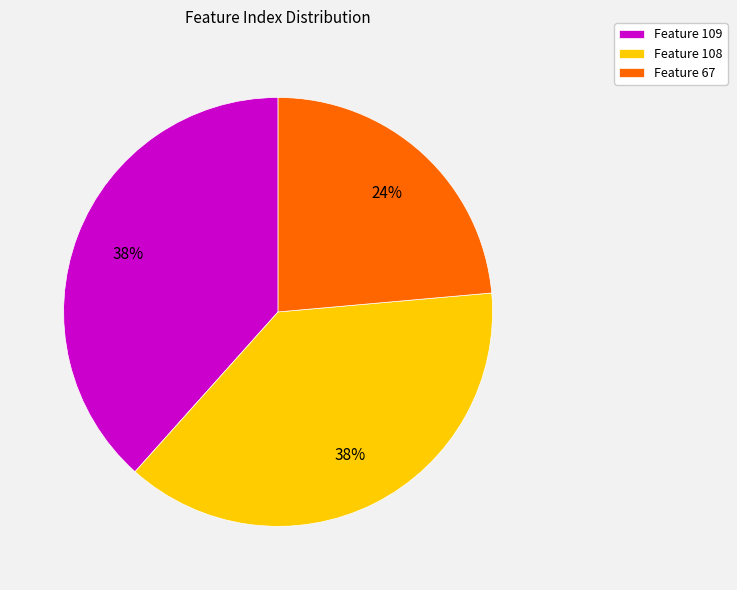

To the nearest percent, what percentage of the pie is Feature 109?

38%